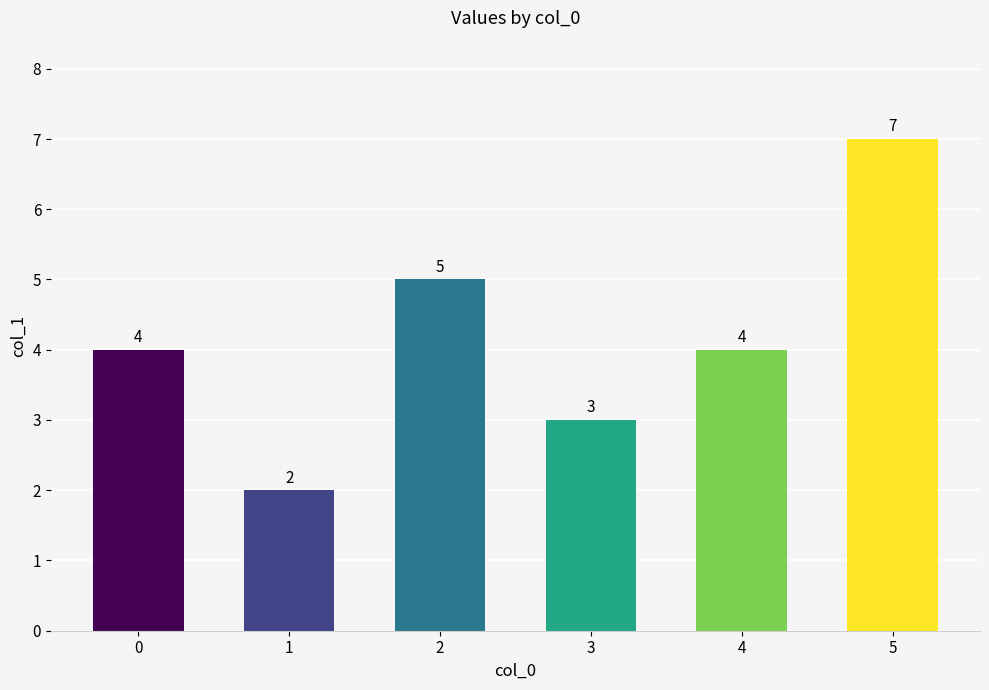

What is the average value?

4